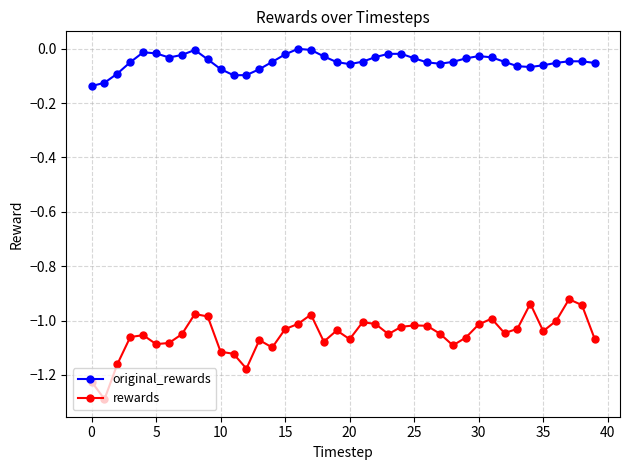

List the series in order of their peak value, lowest first.

rewards, original_rewards